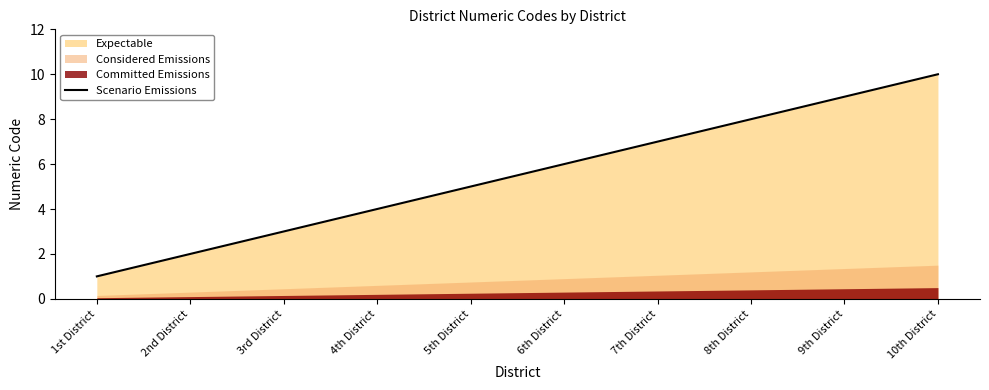

At which label does Scenario Emissions reach its minimum?

1st District